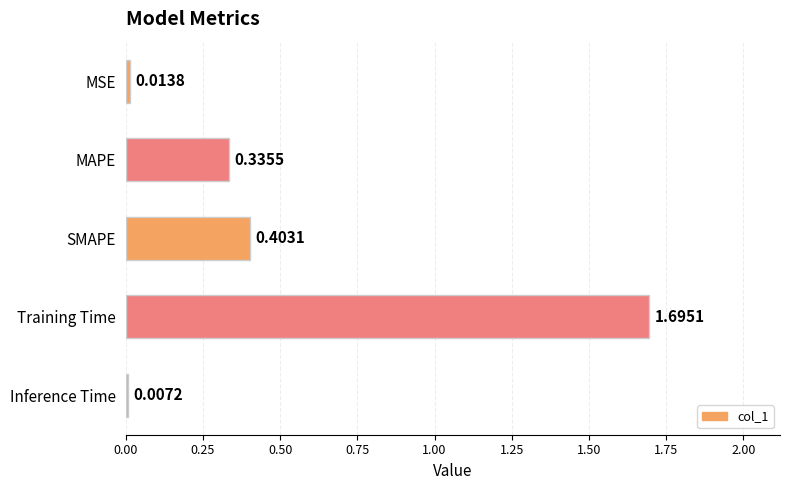

What is the label of the 1st bar from the top?

MSE